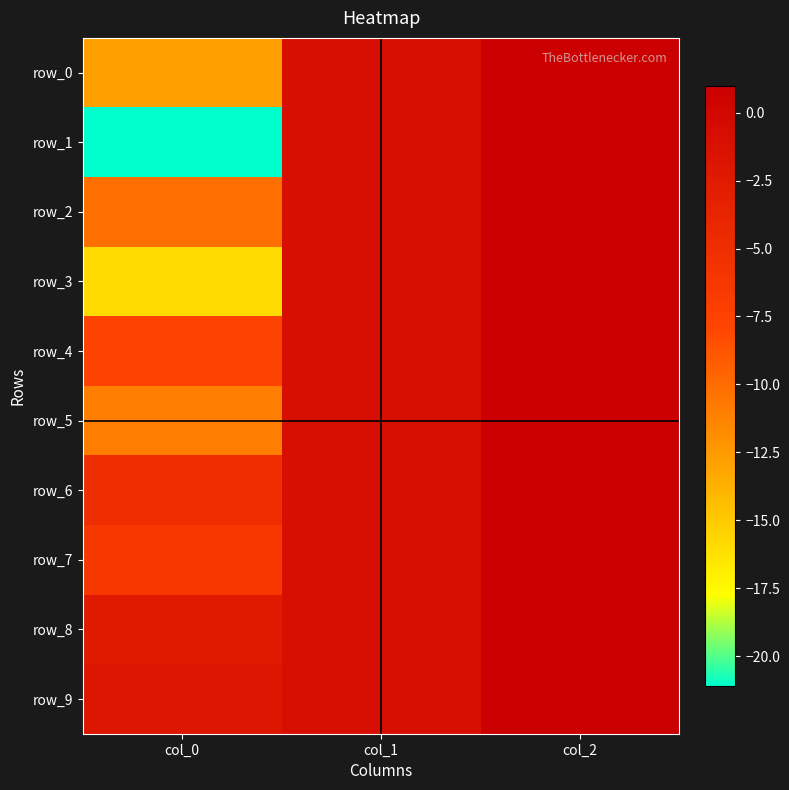

Read the row_3 value at col_2.

1.0